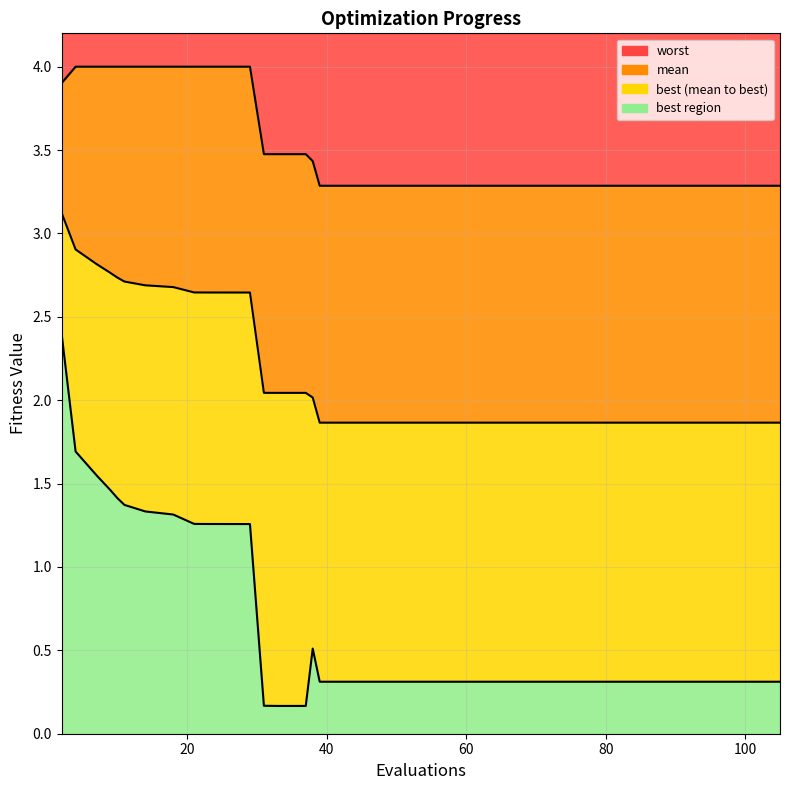

Which series has the largest total across all categories?

worst line